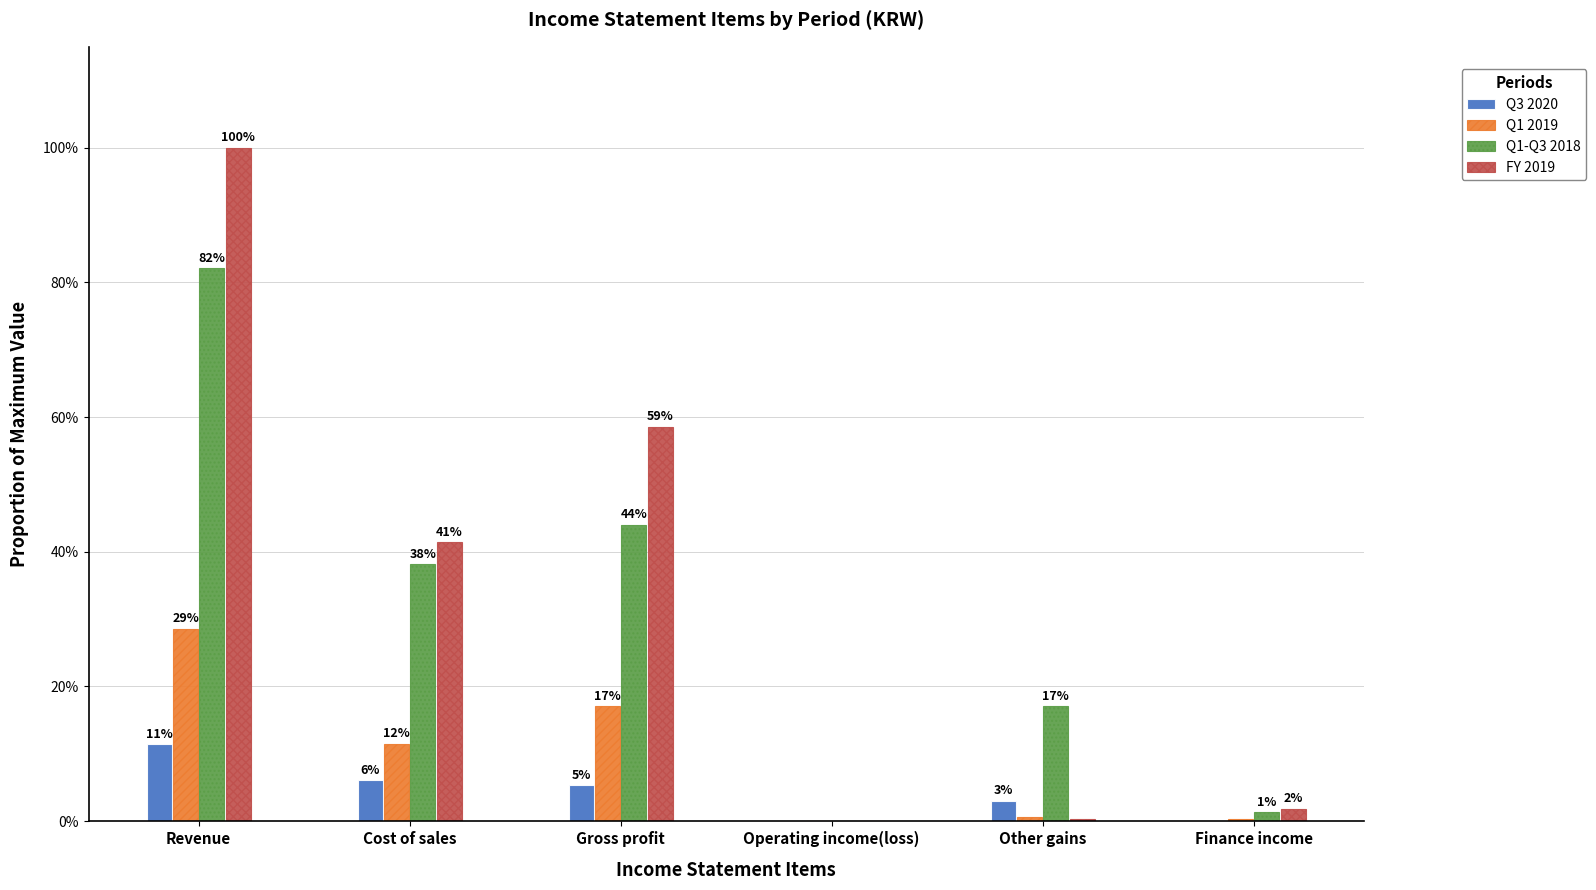

What is the maximum value shown in the chart?

1.0